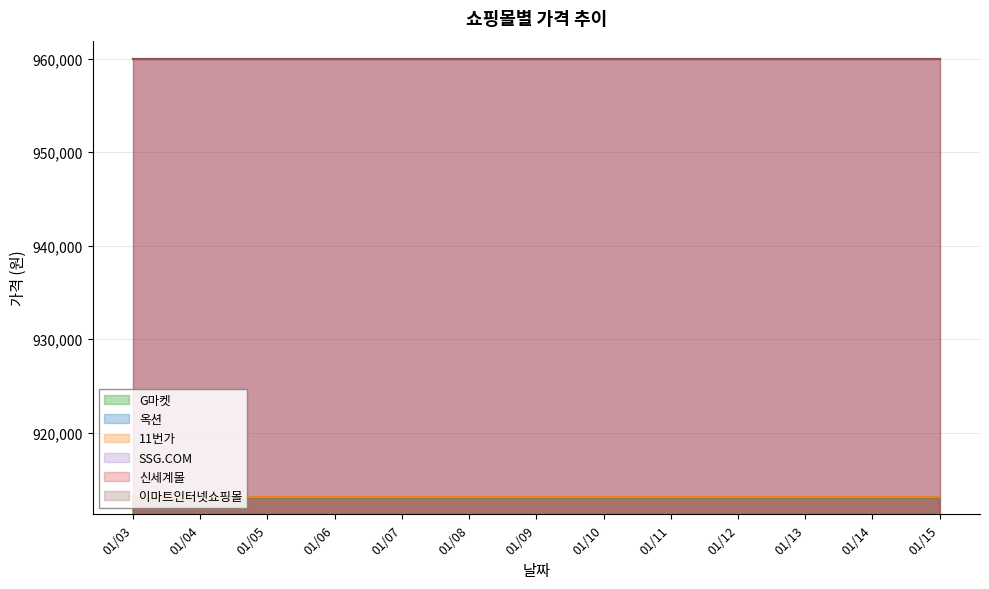

Does the chart have visible grid lines?

Yes